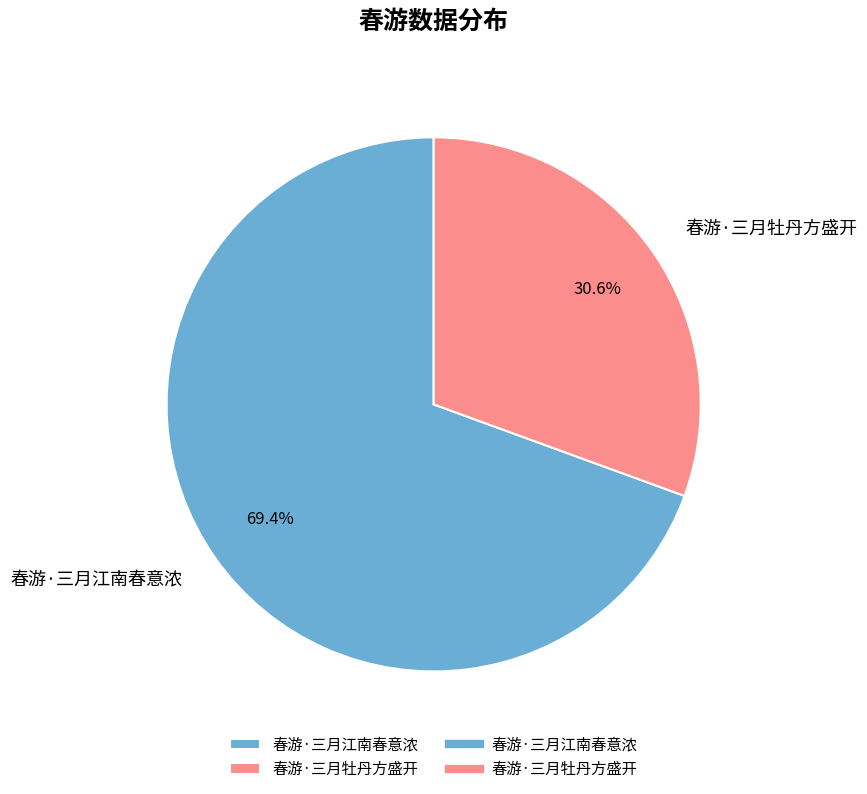

Which category accounts for the majority?

春游·三月江南春意浓